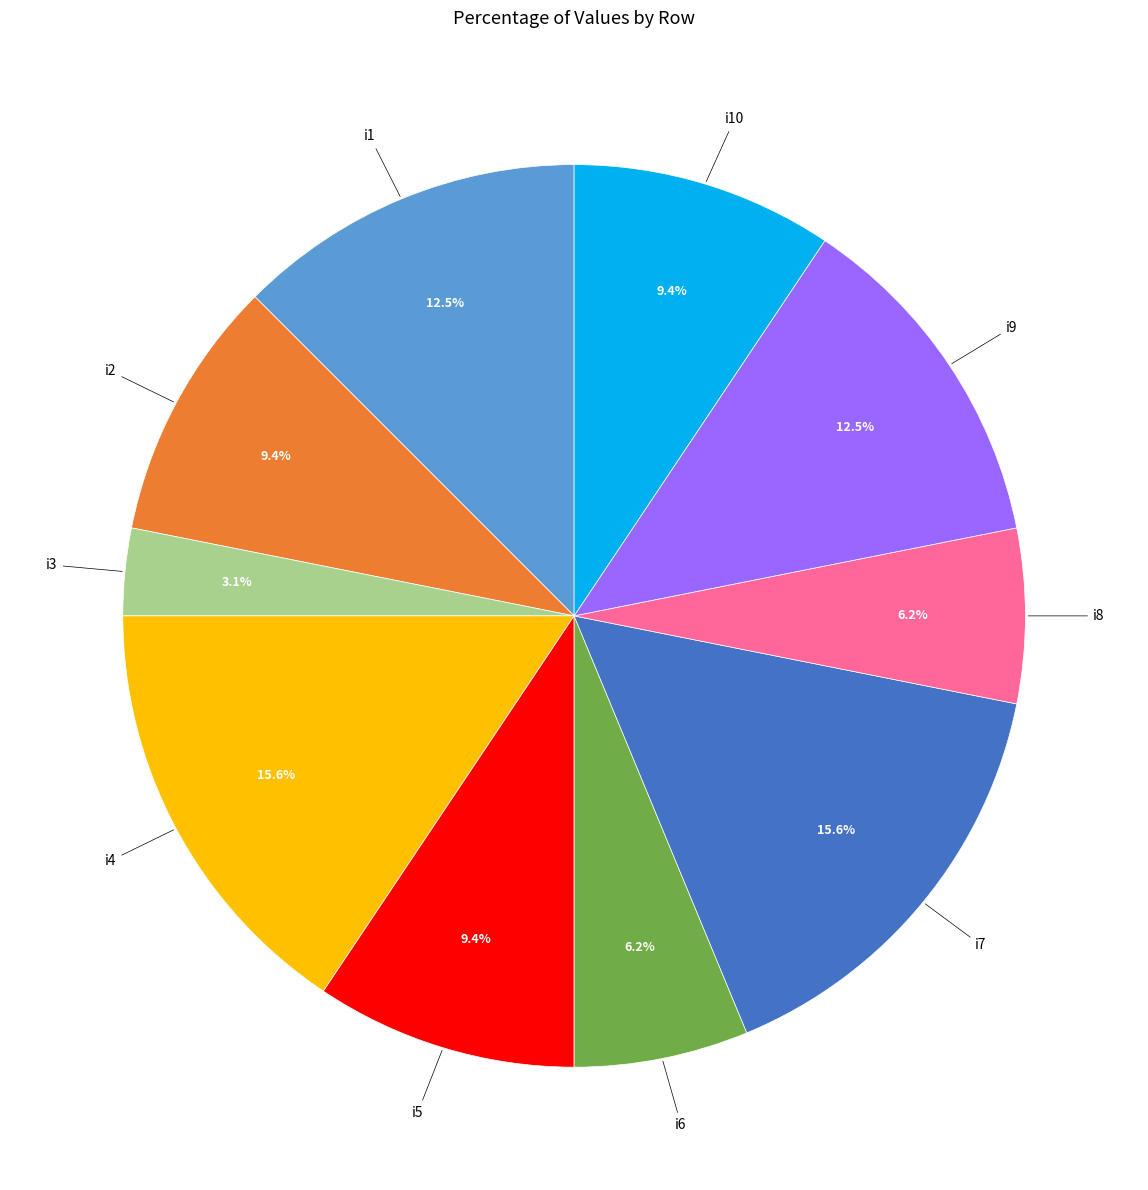

What percentage is the i4 slice, to the nearest percent?

16%